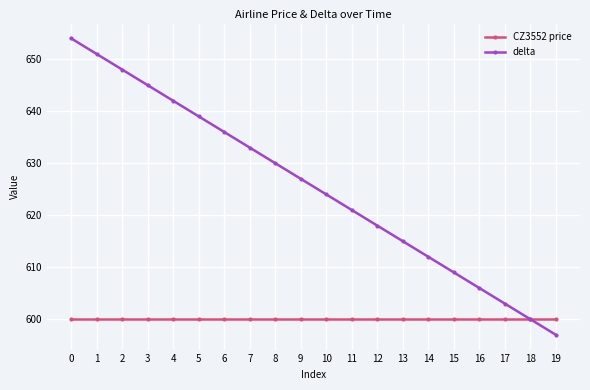

Reading right to left, transcribe all the data shown in this chart.

CZ3552 price: 600	600	600	600	600	600	600	600	600	600	600	600	600	600	600	600	600	600	600	600
delta: 597	600	603	606	609	612	615	618	621	624	627	630	633	636	639	642	645	648	651	654